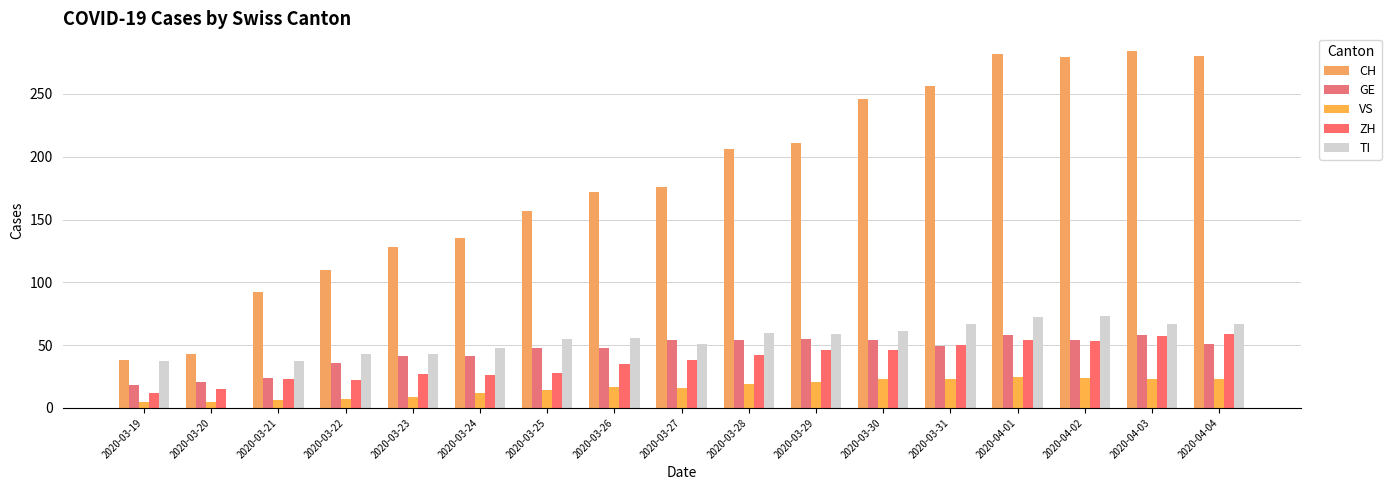

Which label corresponds to the largest value in the chart?

2020-04-03